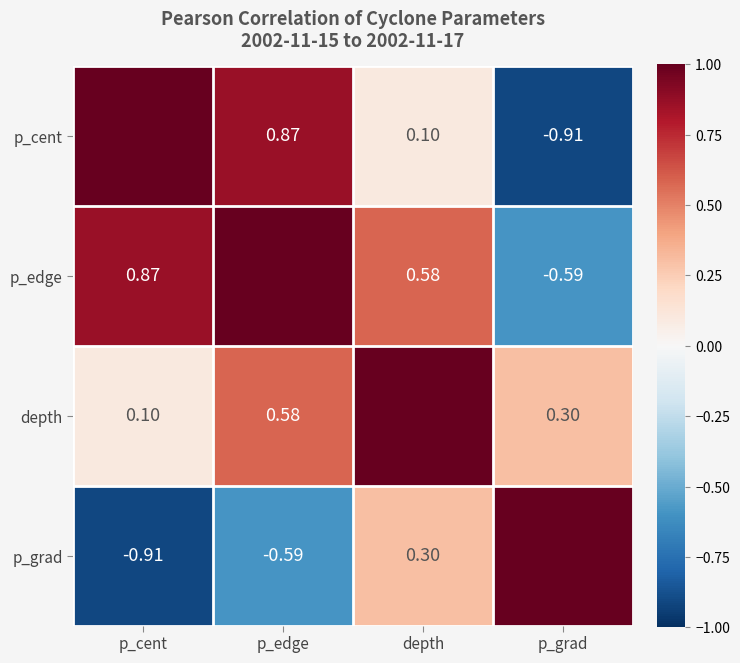

Which category has the lowest value across all series?

p_grad